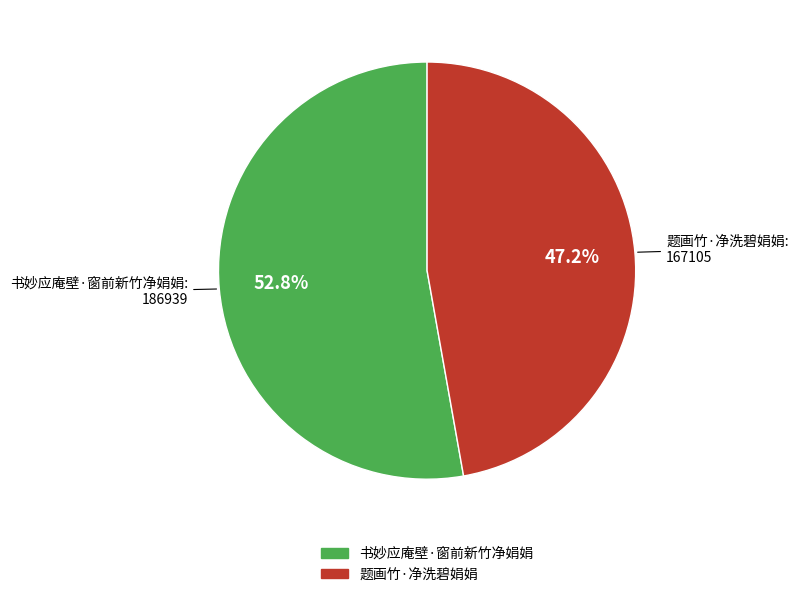

How many slices are in this pie chart?

2